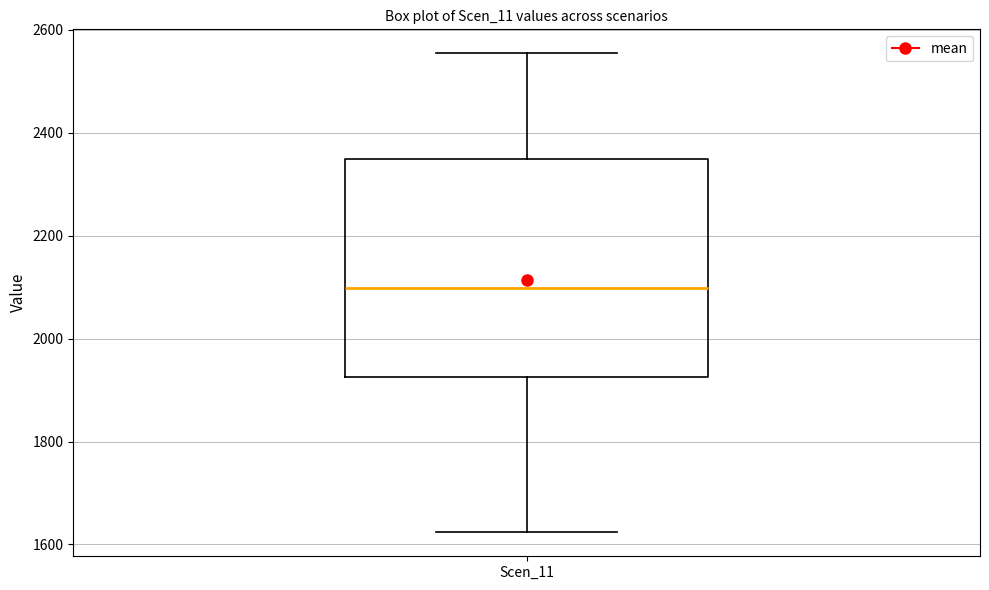

Read this box plot against the y-axis: the position of the median line, the range covered by the box, and the ends of both whiskers. The values are not printed on the chart, so give them approximately, as read against the axis.

median 2100, box 1920 to 2340, whiskers 1620 to 2560